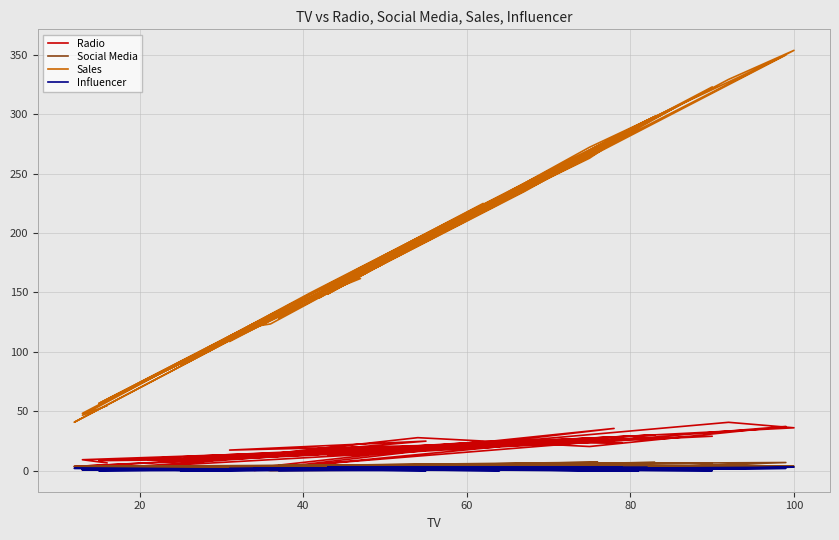

In Sales, how many points are higher than both neighbors (excluding endpoints)?

13